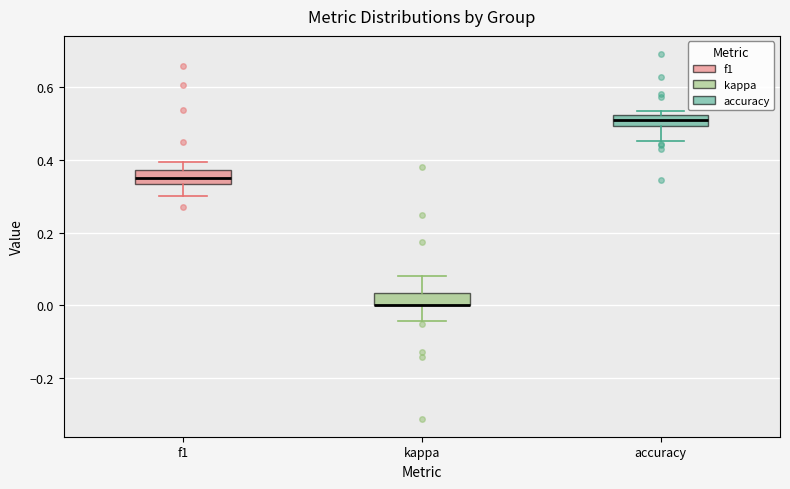

Where does the upper whisker of the box for f1 end on the y-axis? The values are not printed on the chart, so give them approximately, as read against the axis.

0.40